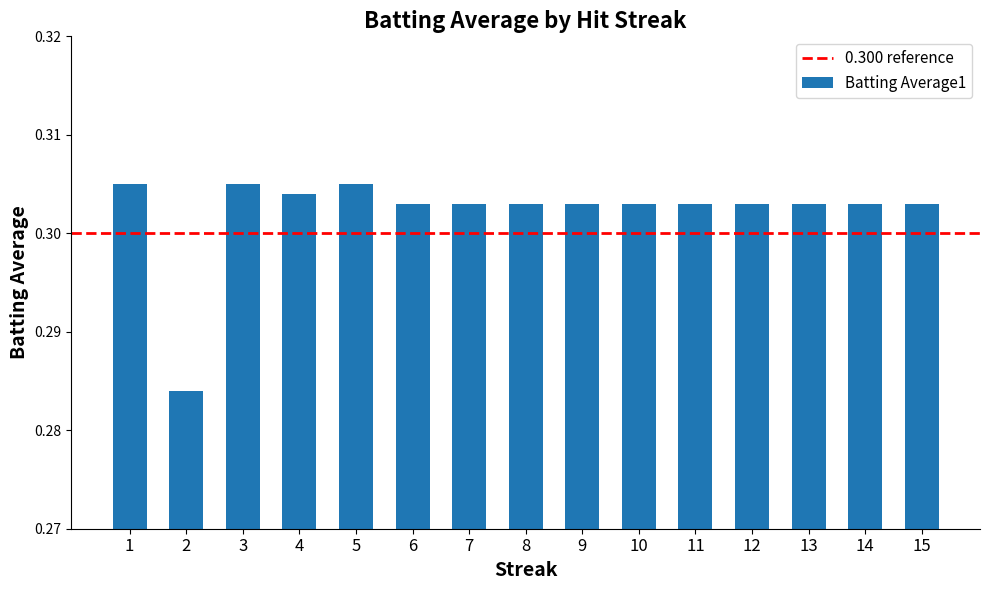

What is the sum of the values at 2 and 3?

0.6